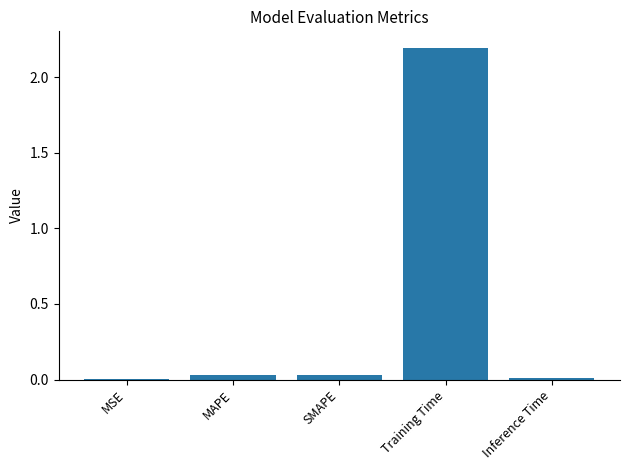

What is the sum of all values?

2.3